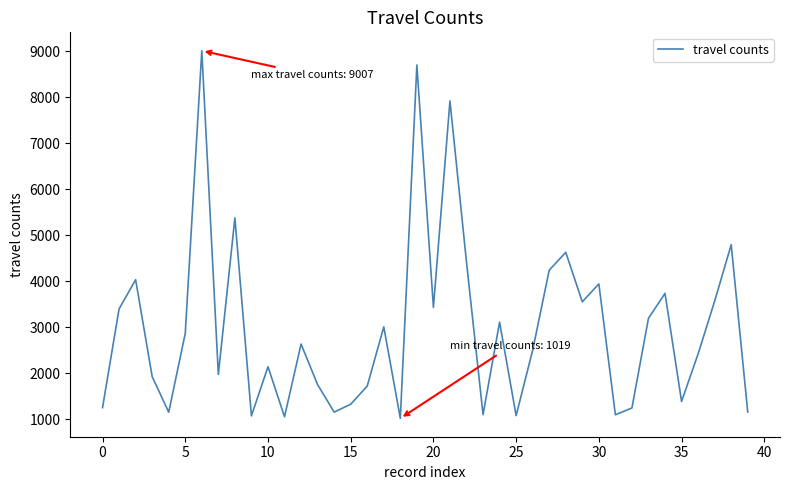

What is the maximum value shown in the chart?

9007